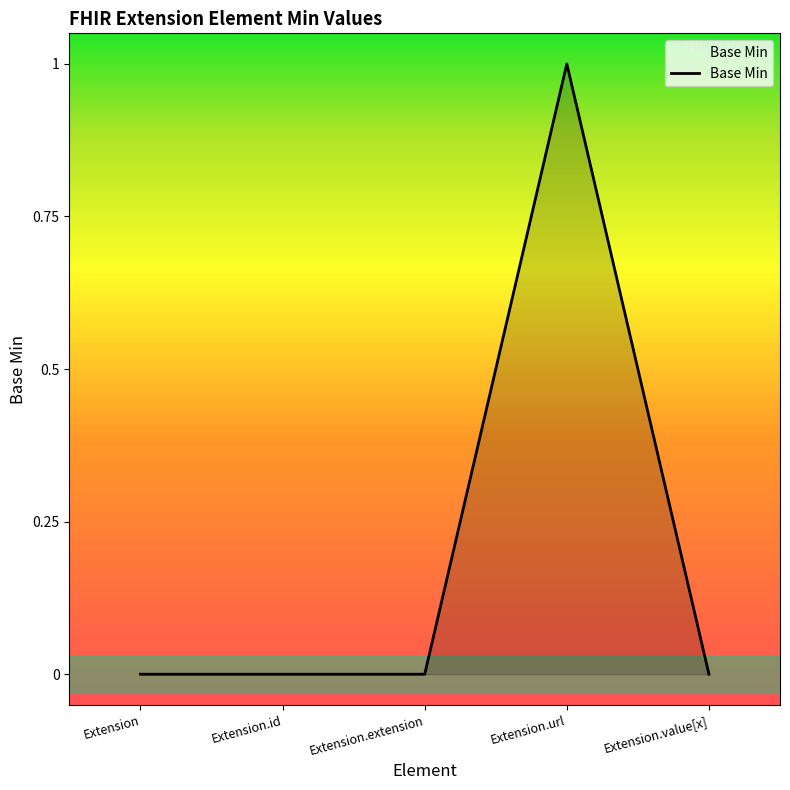

What position from the right is Extension.extension?

3